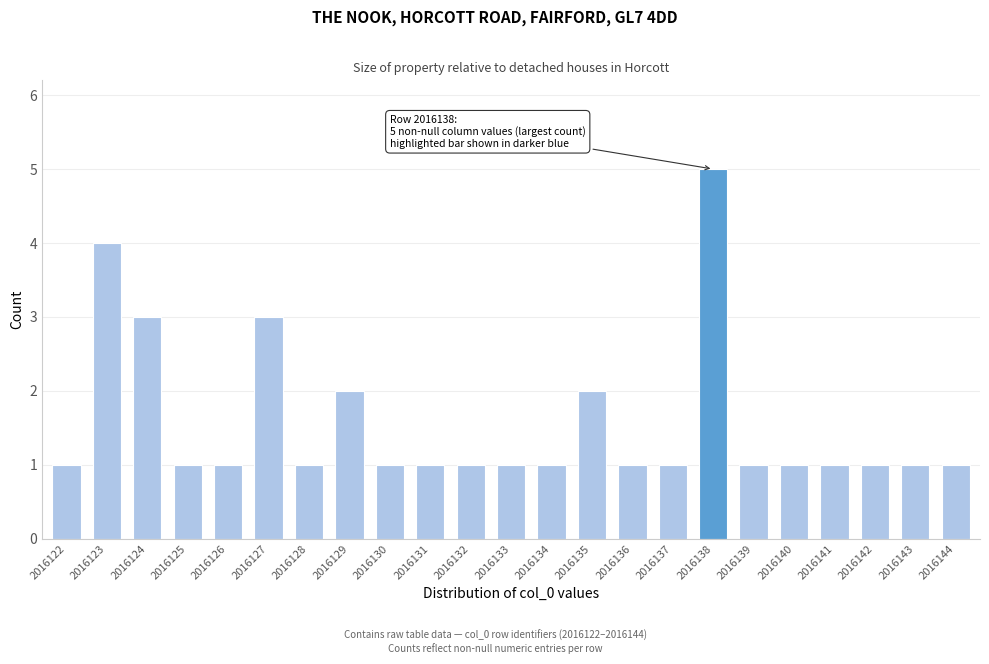

Reading left to right, extract all data points from this chart.

2016122=1	2016123=4	2016124=3	2016125=1	2016126=1	2016127=3	2016128=1	2016129=2	2016130=1	2016131=1	2016132=1	2016133=1	2016134=1	2016135=2	2016136=1	2016137=1	2016138=5	2016139=1	2016140=1	2016141=1	2016142=1	2016143=1	2016144=1